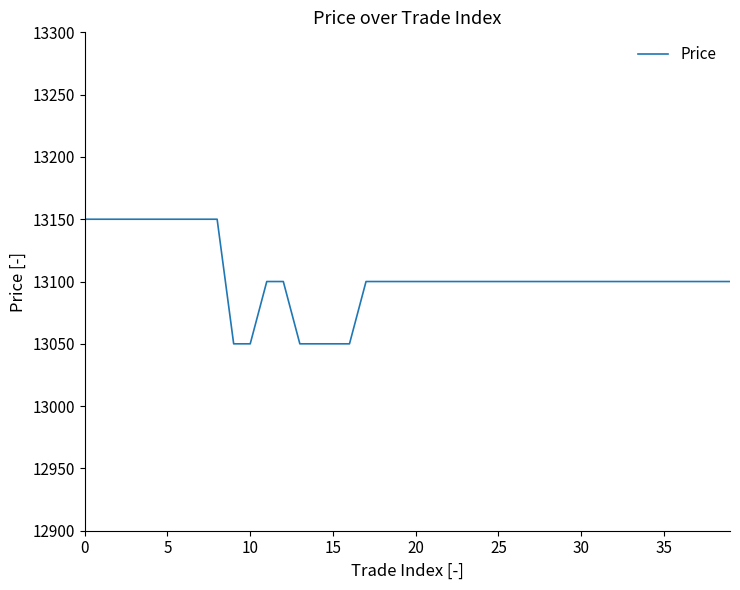

What is the minimum value shown in the chart?

13050